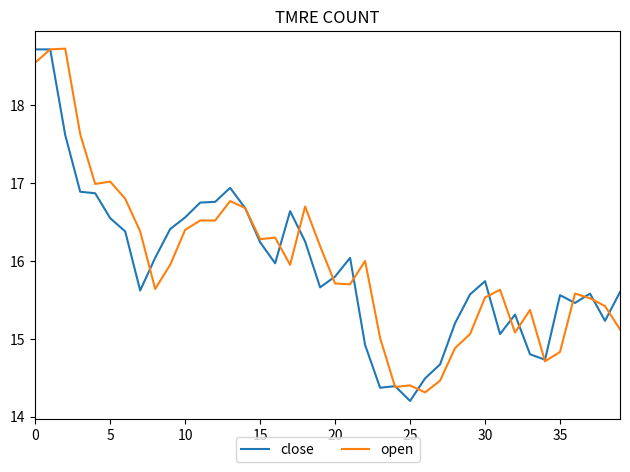

How many lines are shown in the chart?

2